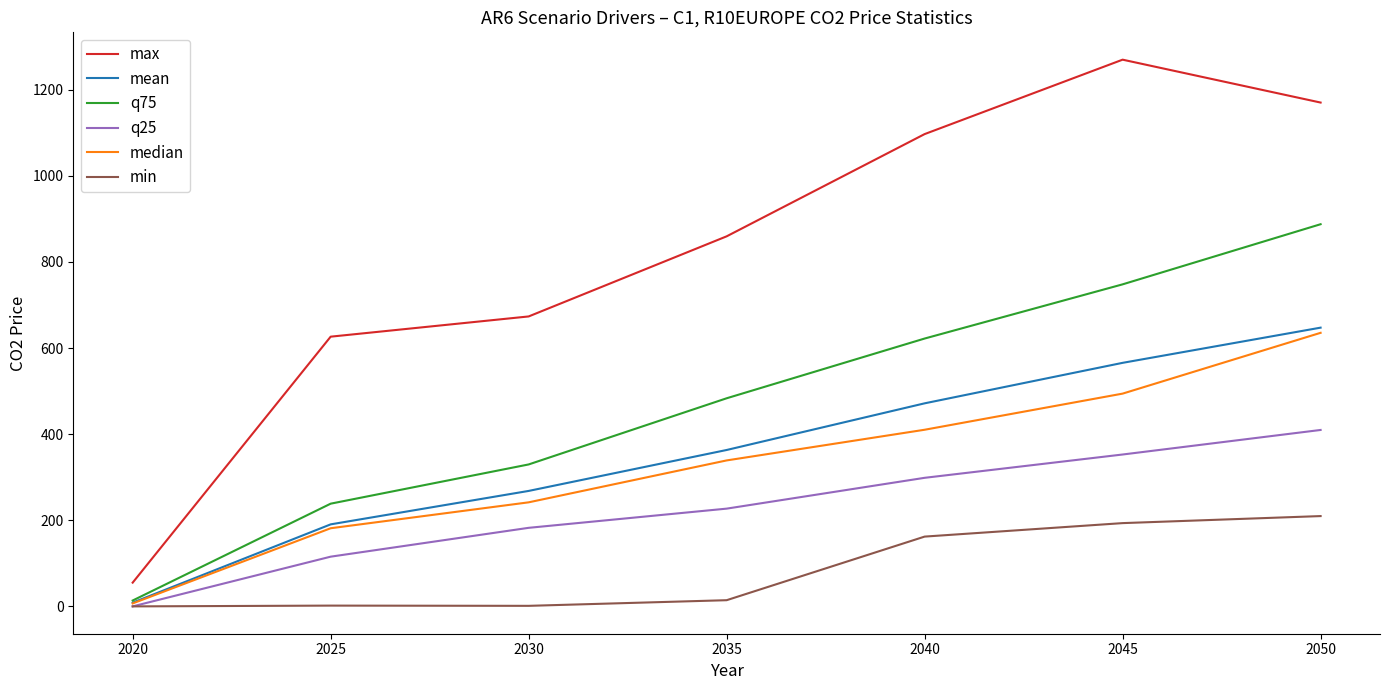

How many series are shown in this chart?

6